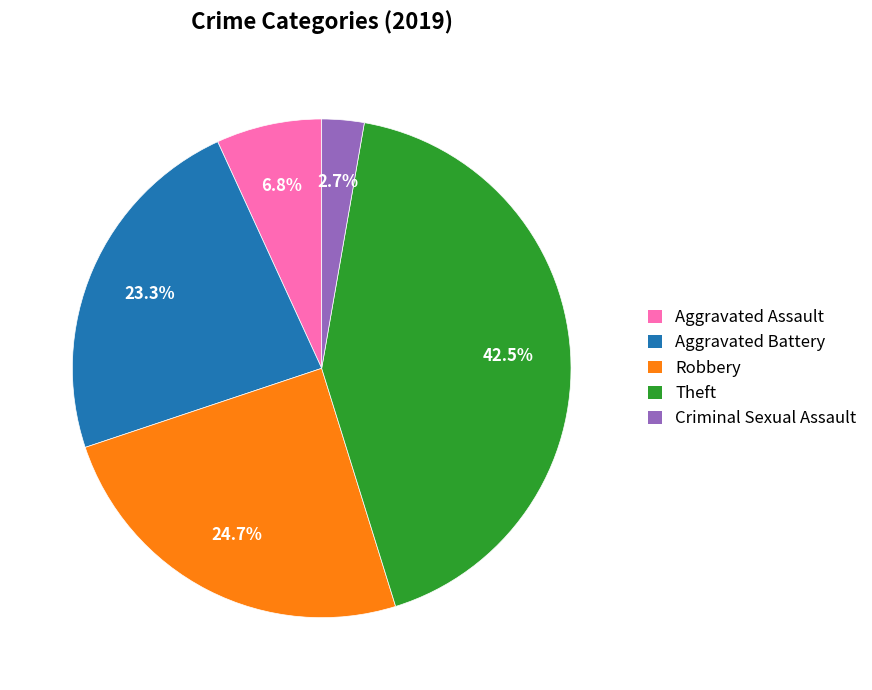

Which category has the biggest portion of the pie?

Theft